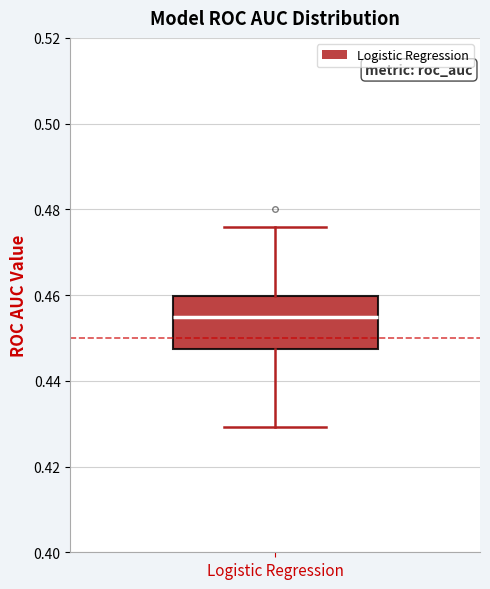

Transcribe this box plot: give where the median line is, the range the box spans, and where the two whiskers end, as read against the y-axis. The values are not printed on the chart, so give them approximately, as read against the axis.

median 0.454, box 0.448 to 0.460, whiskers 0.430 to 0.476